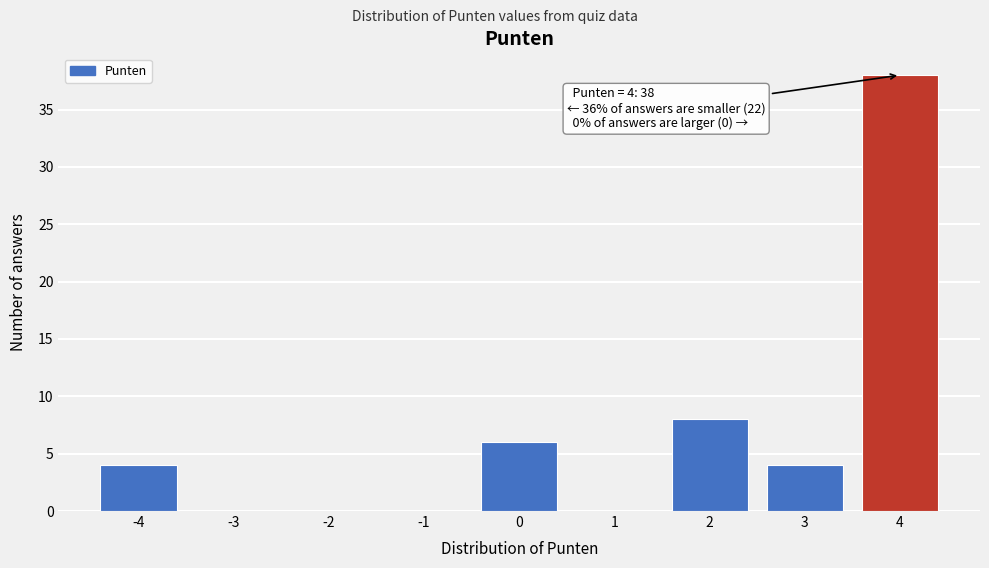

Which range on the x-axis has the tallest bar?

3.5 to 4.5